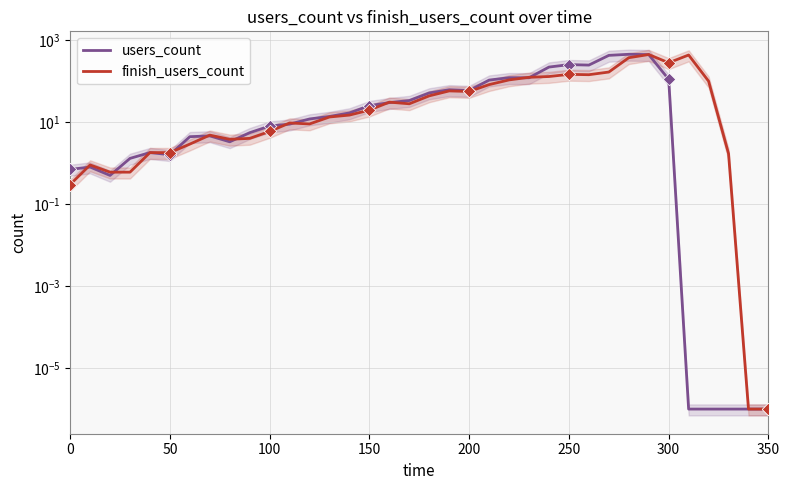

What are all the series names shown in the legend?

users_count, finish_users_count